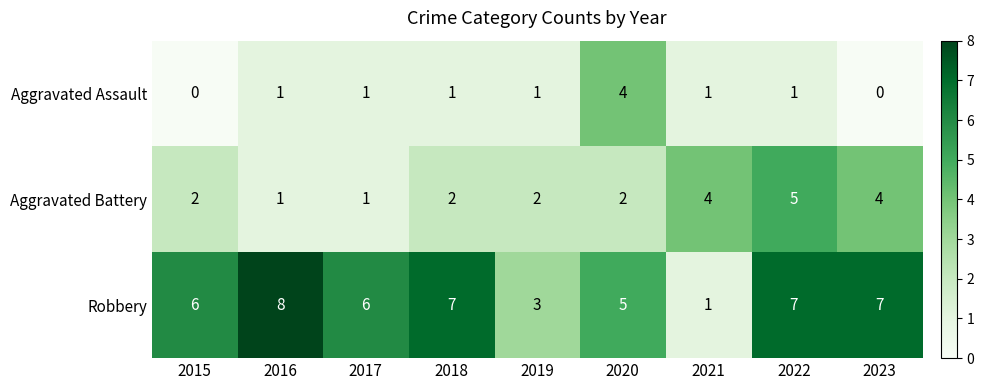

What is the difference between the highest and lowest values at 2017?

5